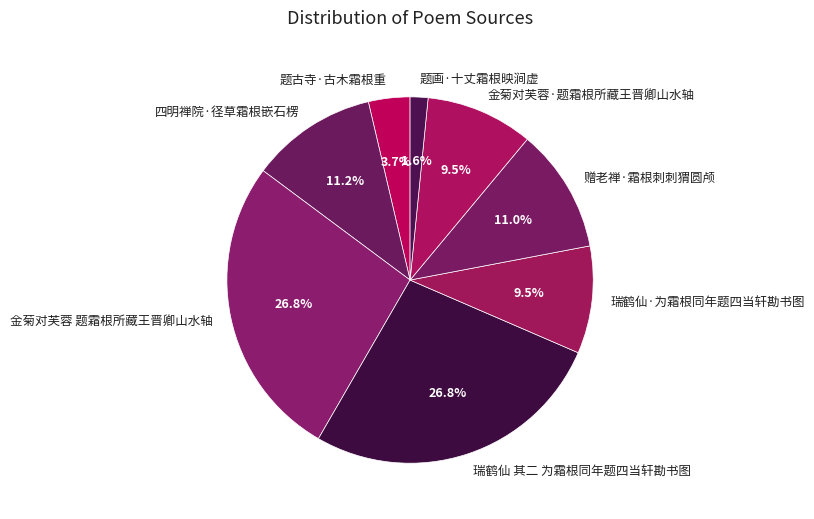

To the nearest percent, what is the difference between the largest and smallest slice percentages?

25%